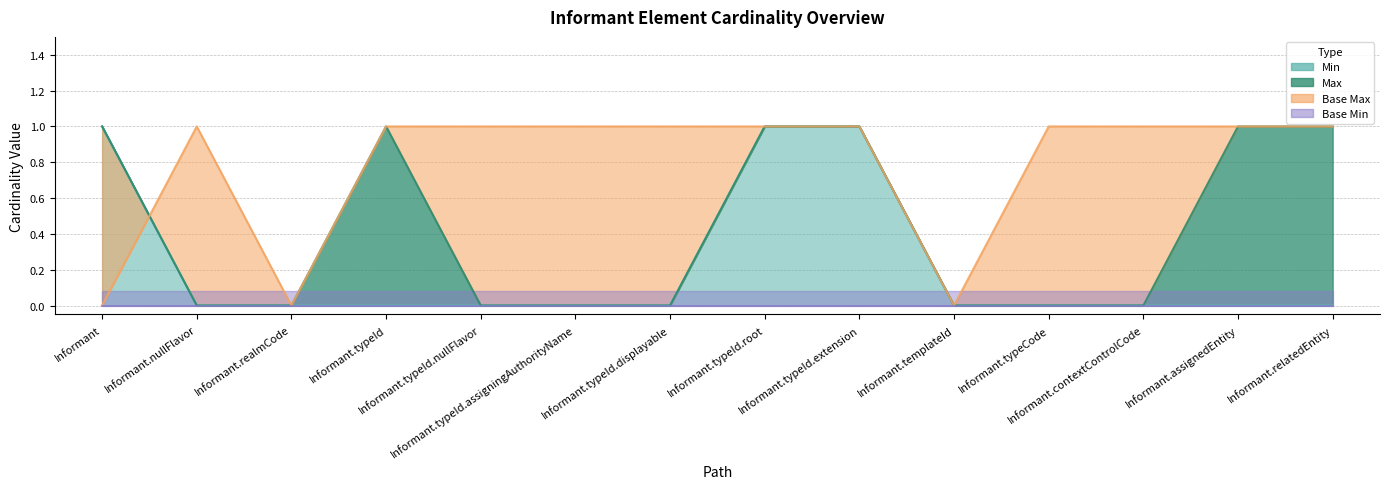

What is the label of the 4th point from the left?

Informant.typeId